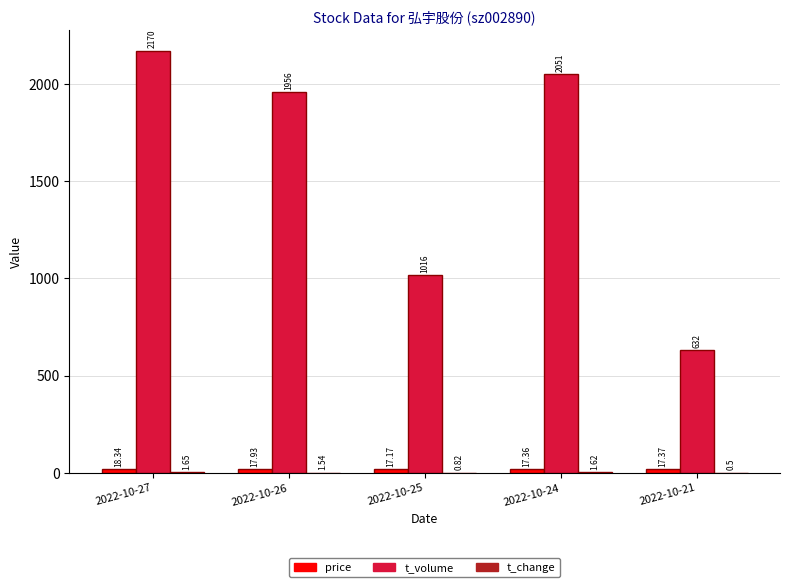

Which series changed the most between 2022-10-26 and 2022-10-25?

t_volume